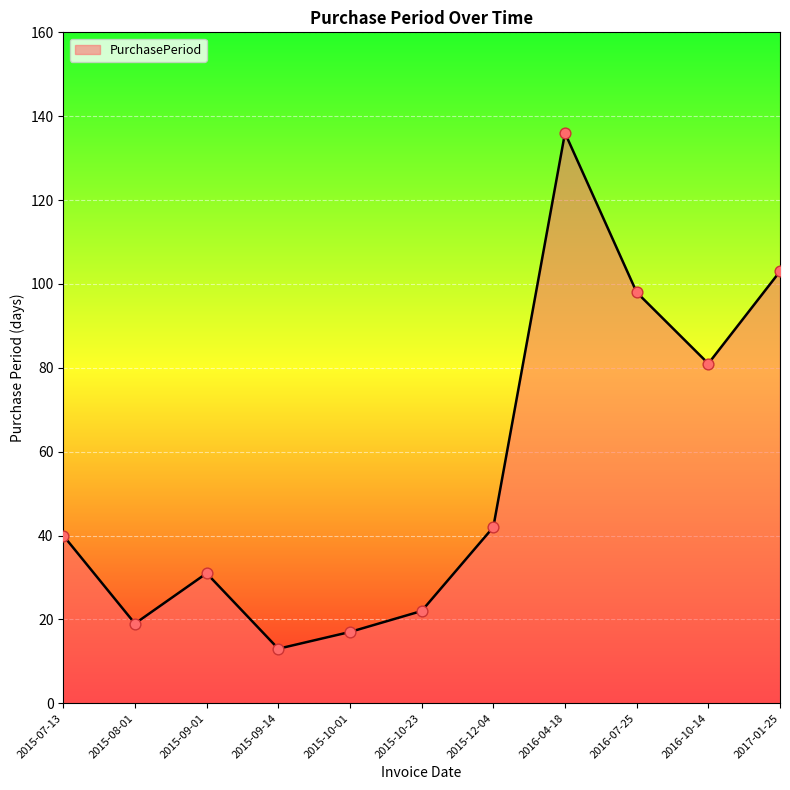

Which has a higher value, 2015-12-04 or 2016-07-25?

2016-07-25